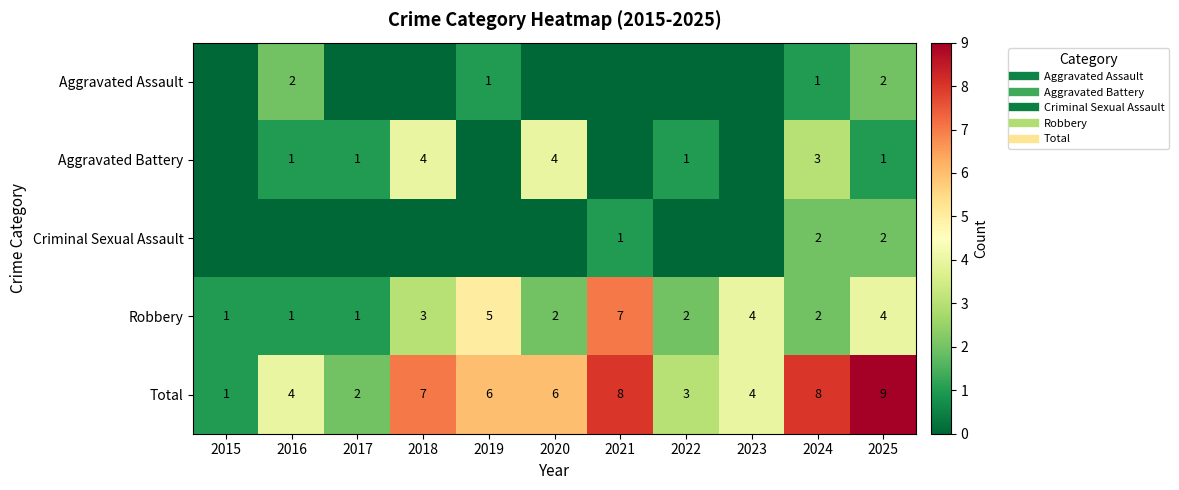

How many values in the Criminal Sexual Assault series exceed 0?

3